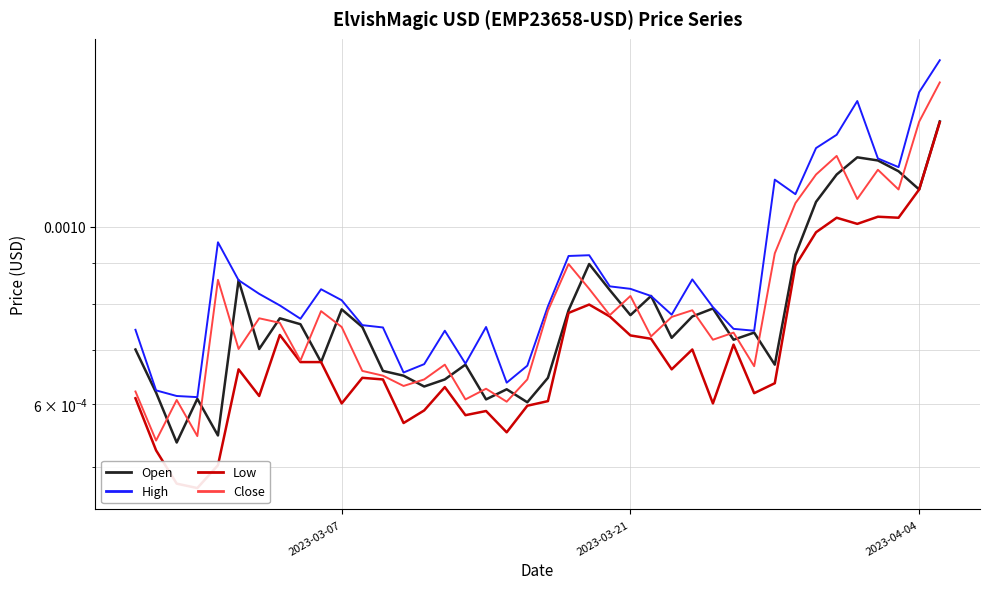

At how many categories does at least one series exceed 0?

40